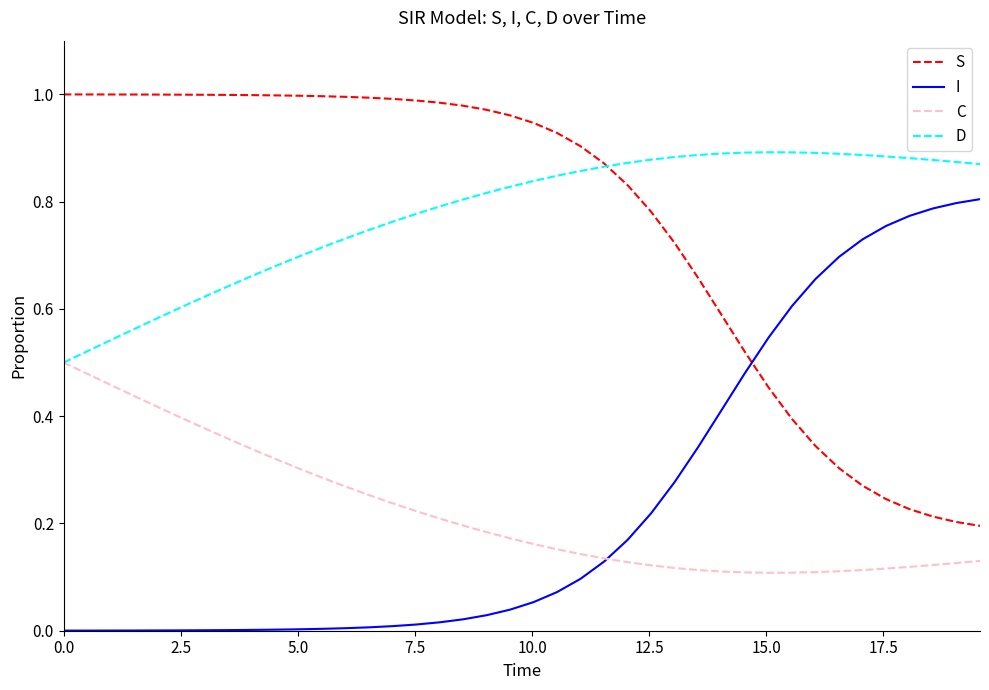

True or false: C and S cross at least once.

False